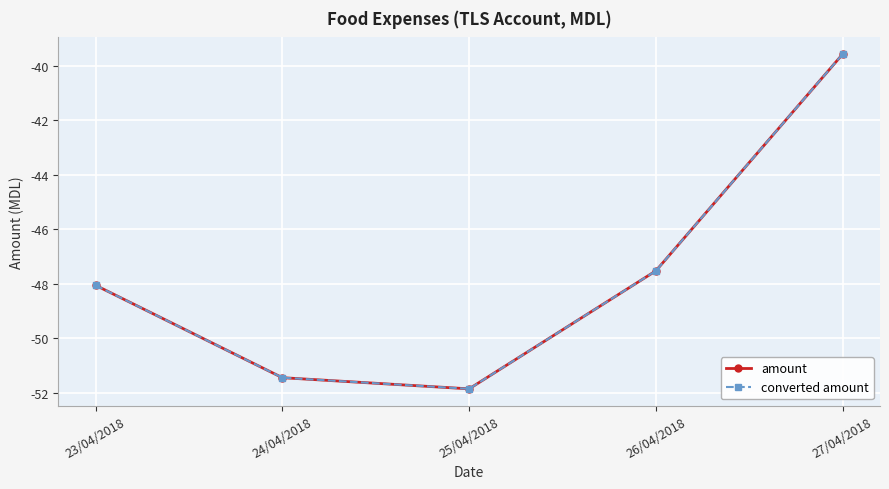

Does the chart have visible grid lines?

Yes